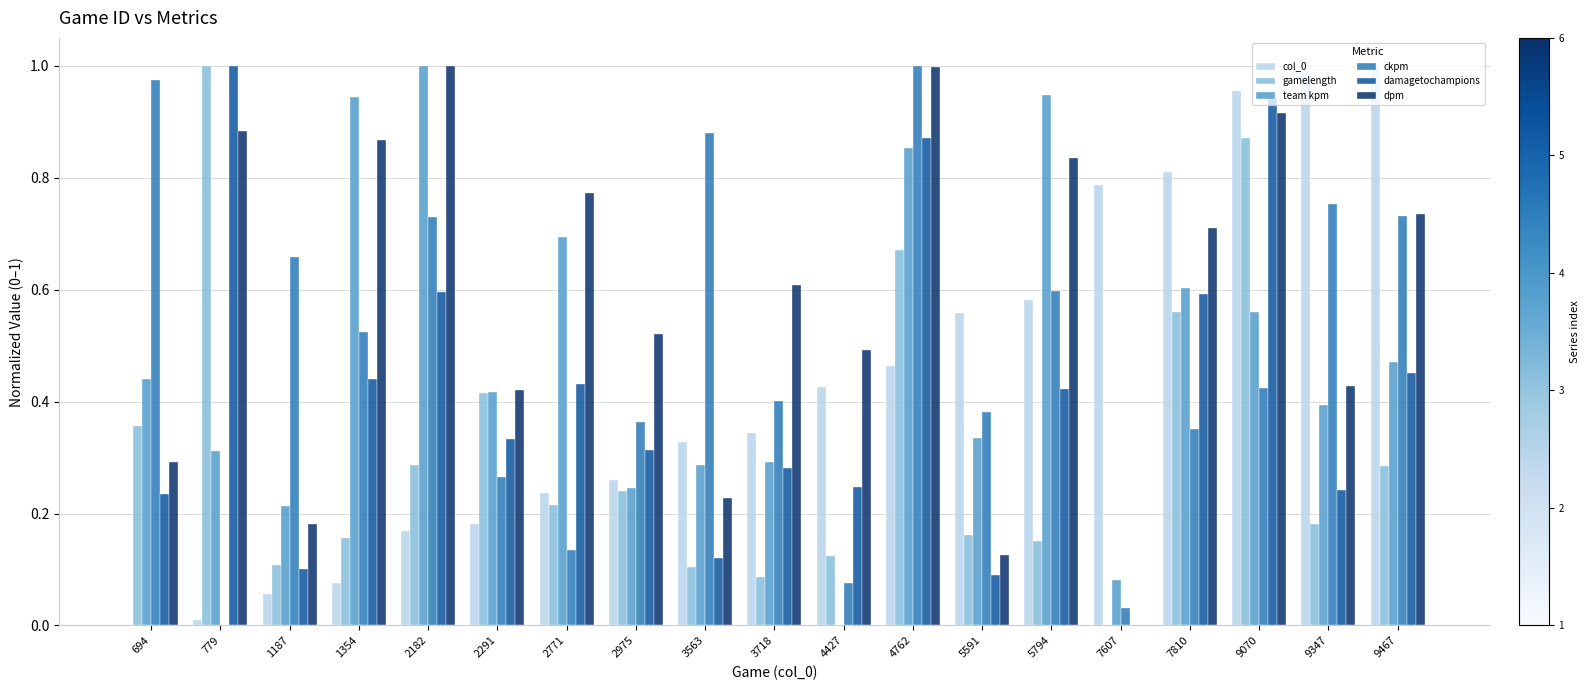

True or false: damagetochampions has a value of 0.3 at 2182.

False